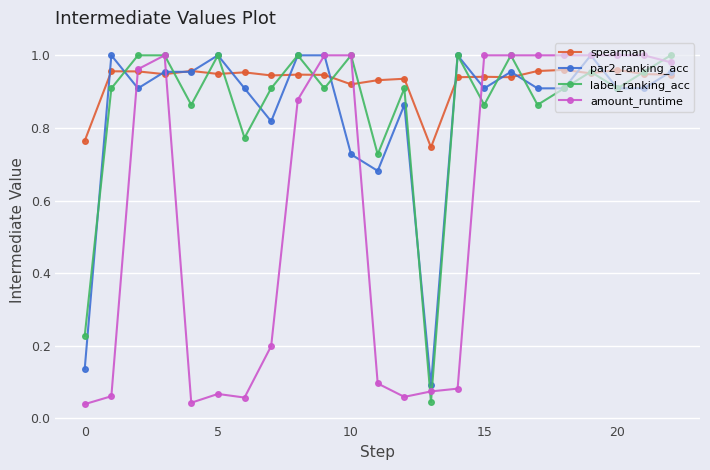

Which series has the largest total across all categories?

spearman